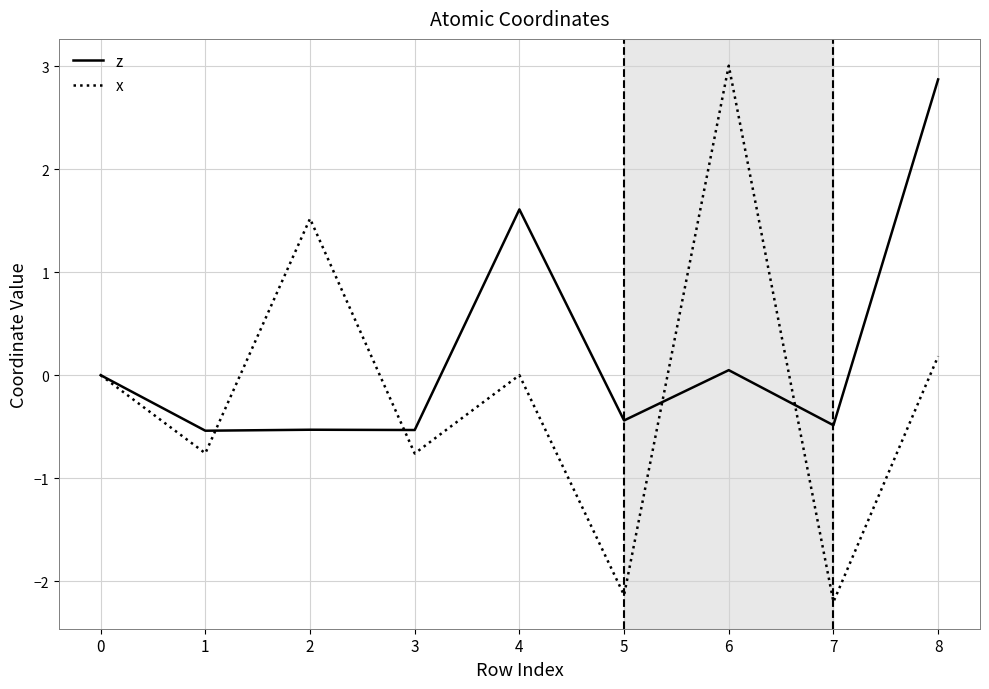

Rank the series by their maximum value, from lowest to highest.

z, x